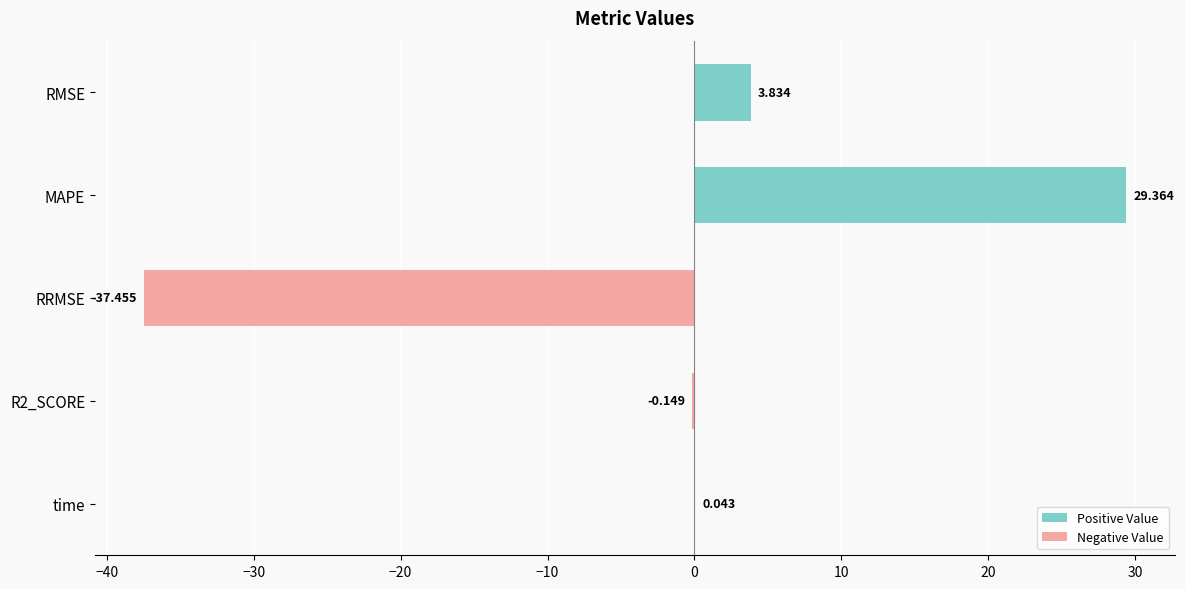

How many data points are above 0?

3